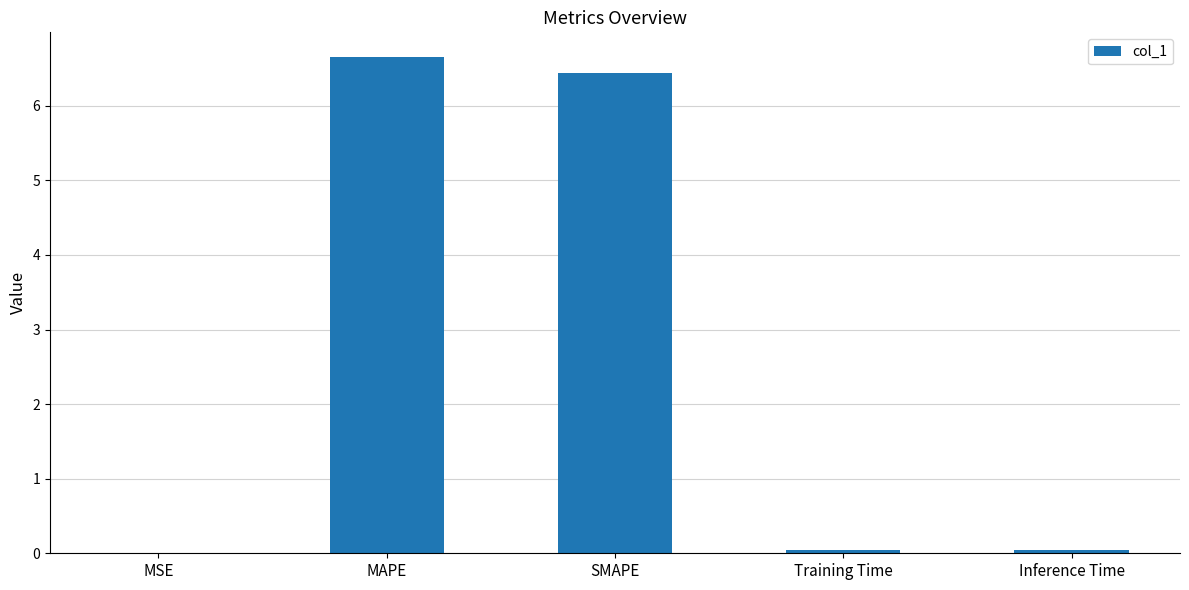

What is the maximum value shown in the chart?

6.7